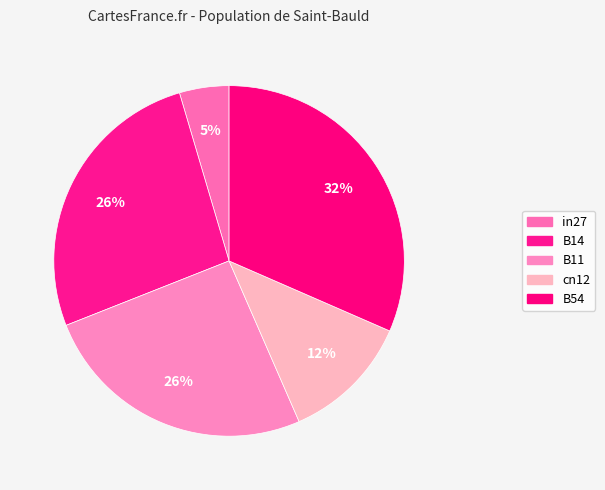

Count the number of slices in the pie.

5